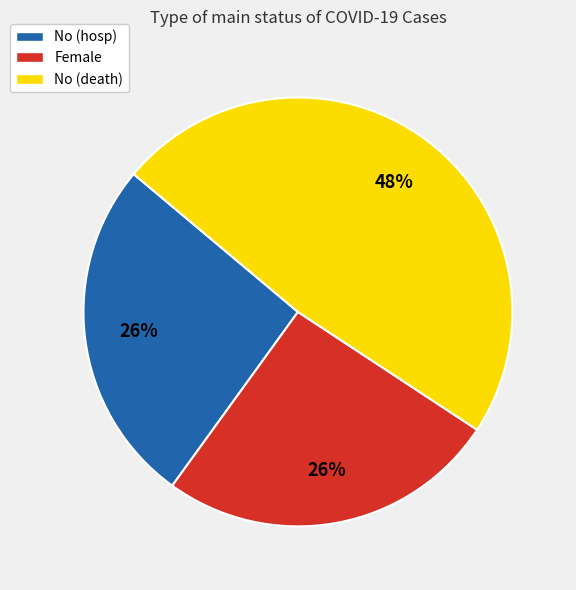

Is it true that No (hosp) is 26% of the pie?

True